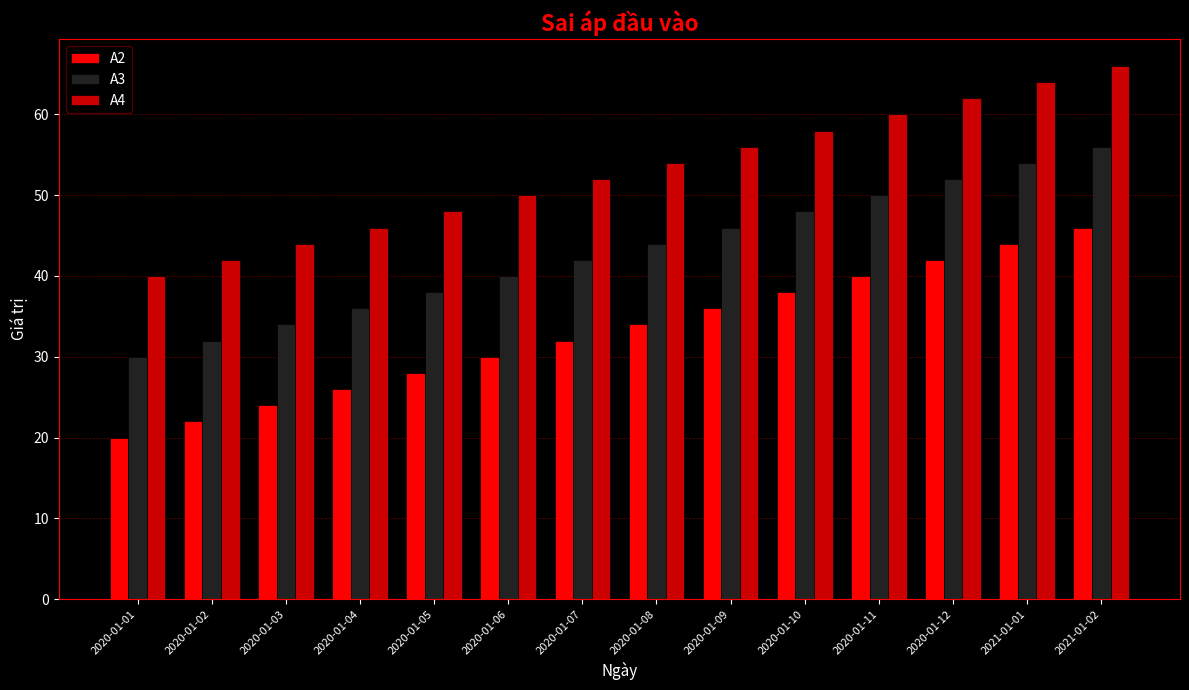

The value of A4 at 2020-01-04 is 13. True or false?

False